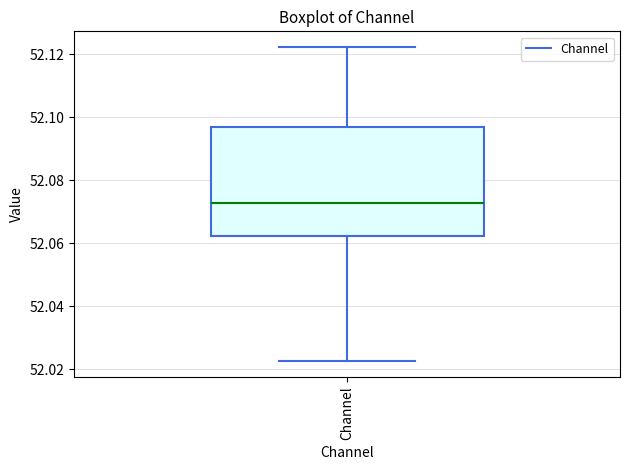

Where is the upper edge of the box for Channel on the y-axis? The values are not printed on the chart, so give them approximately, as read against the axis.

52.098